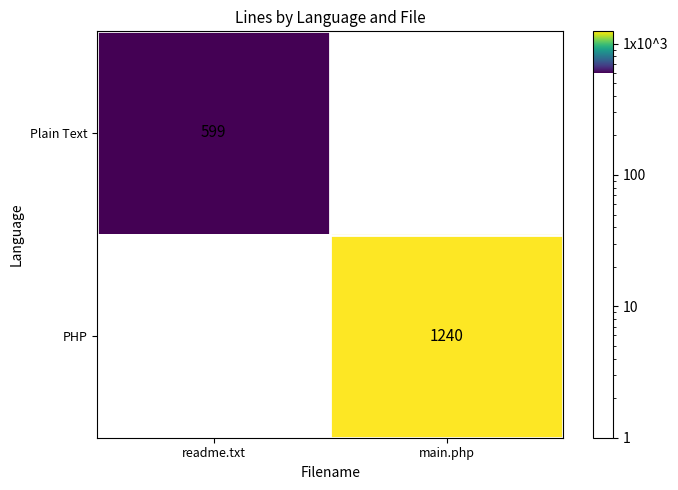

What is the sum of all Plain Text values?

599